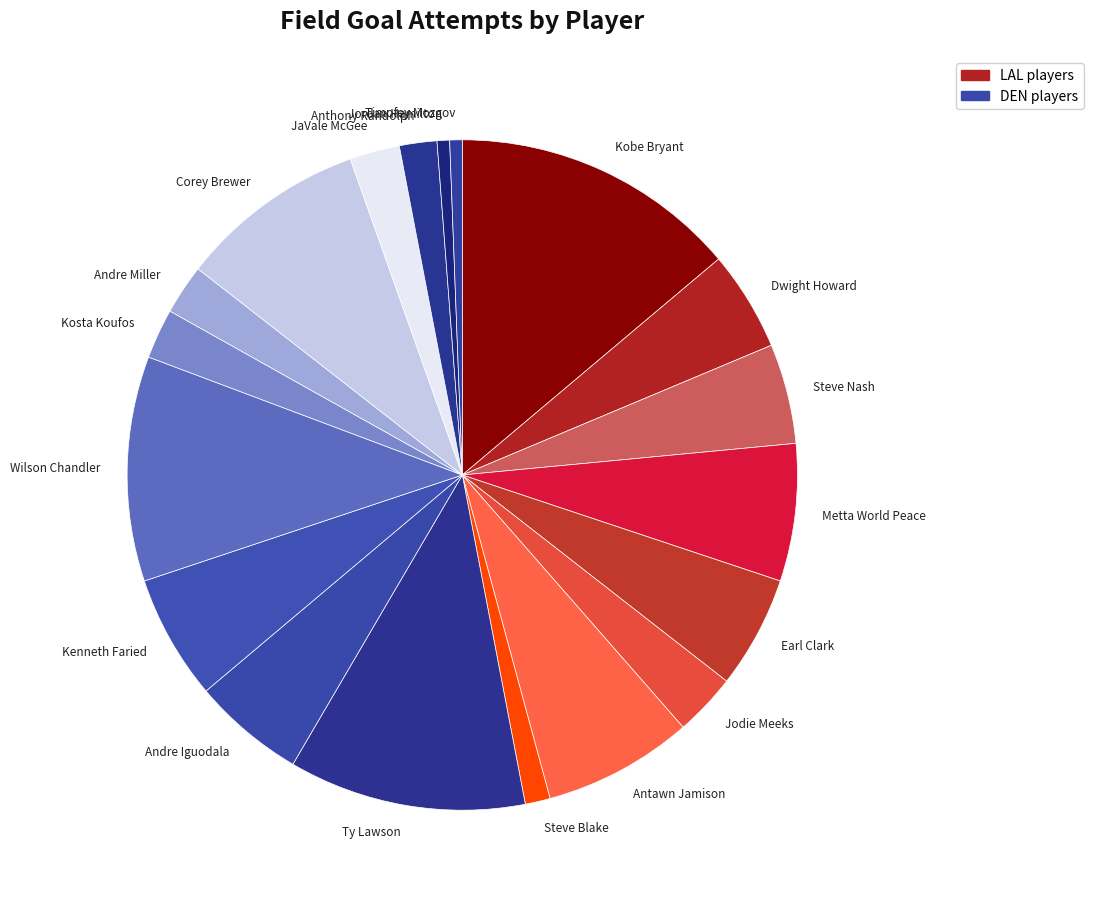

Is it true that Jodie Meeks is 3% of the pie?

True